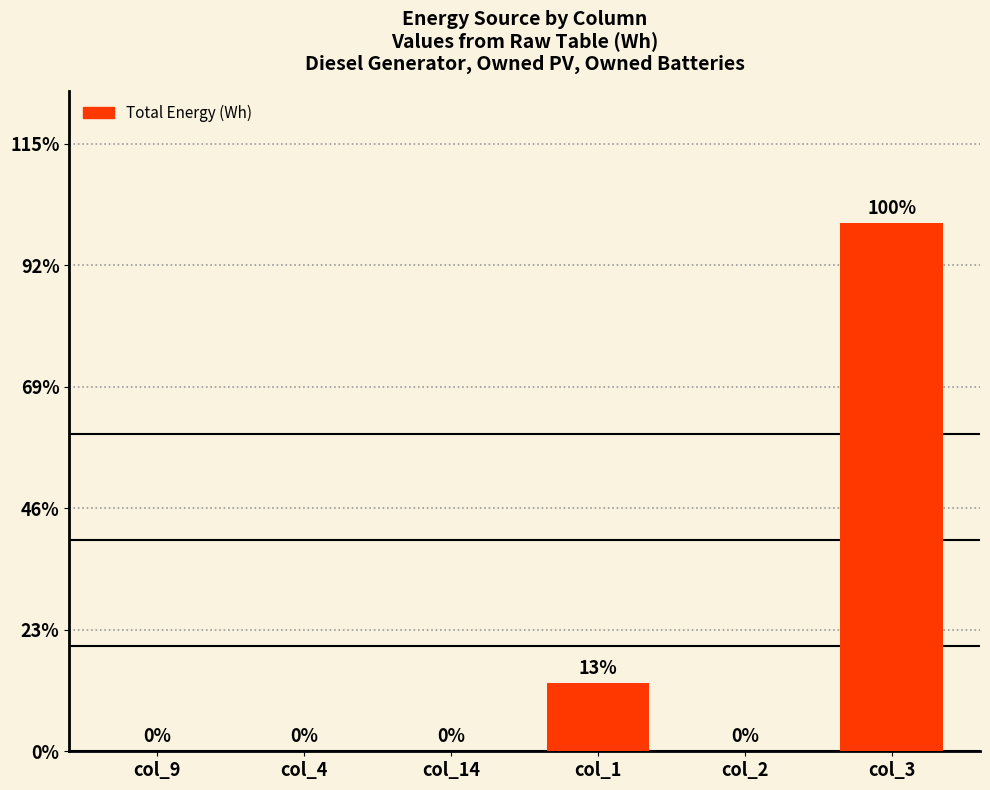

Are the bars horizontal?

No